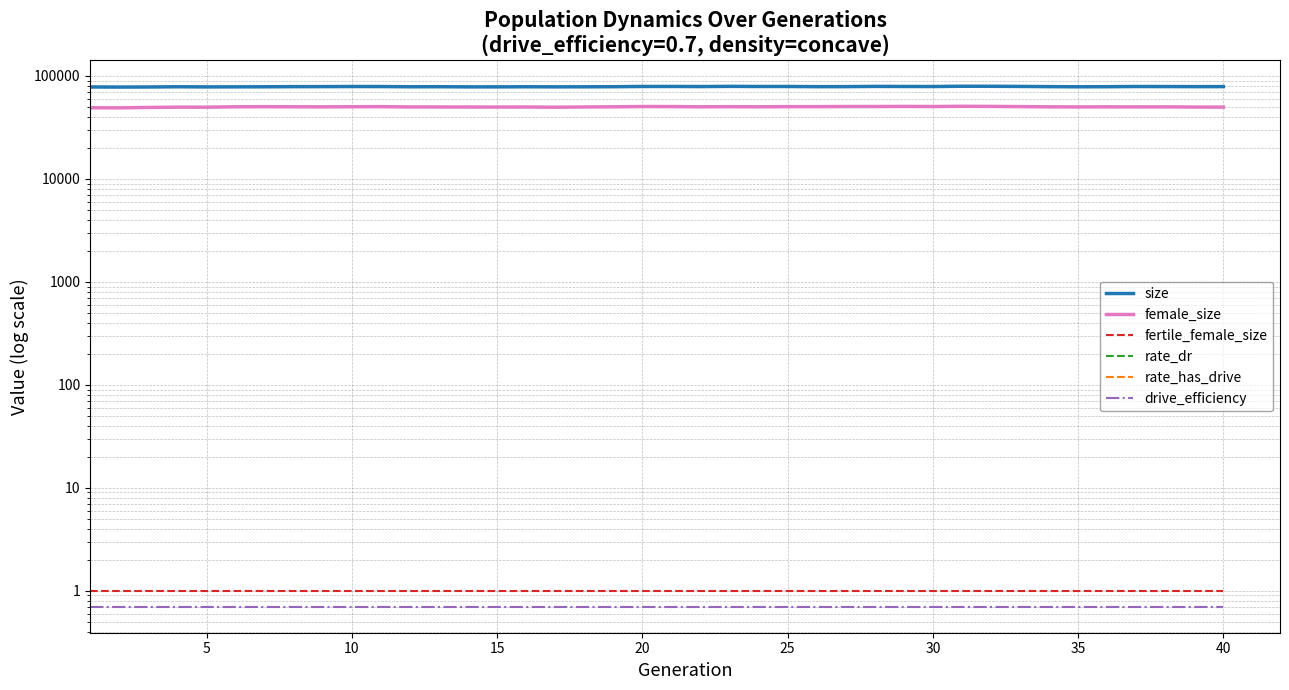

True or false: size and female_size cross at least once.

False